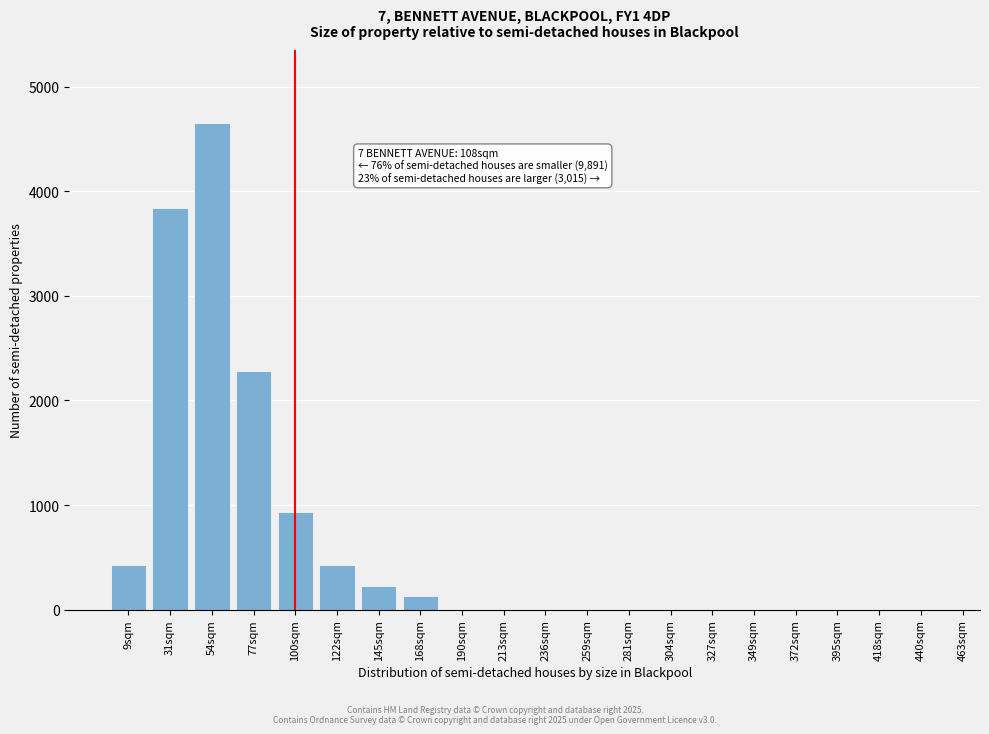

Reading left to right, what are all the values shown in this chart?

9sqm=430.3	31sqm=3834.3	54sqm=4650.5	77sqm=2280.0	100sqm=938.0	122sqm=430.3	145sqm=227.5	168sqm=134.2	190sqm=0.0	213sqm=0.0	236sqm=0.0	259sqm=0.0	281sqm=0.0	304sqm=0.0	327sqm=0.0	349sqm=0.0	372sqm=0.0	395sqm=0.0	418sqm=0.0	440sqm=0.0